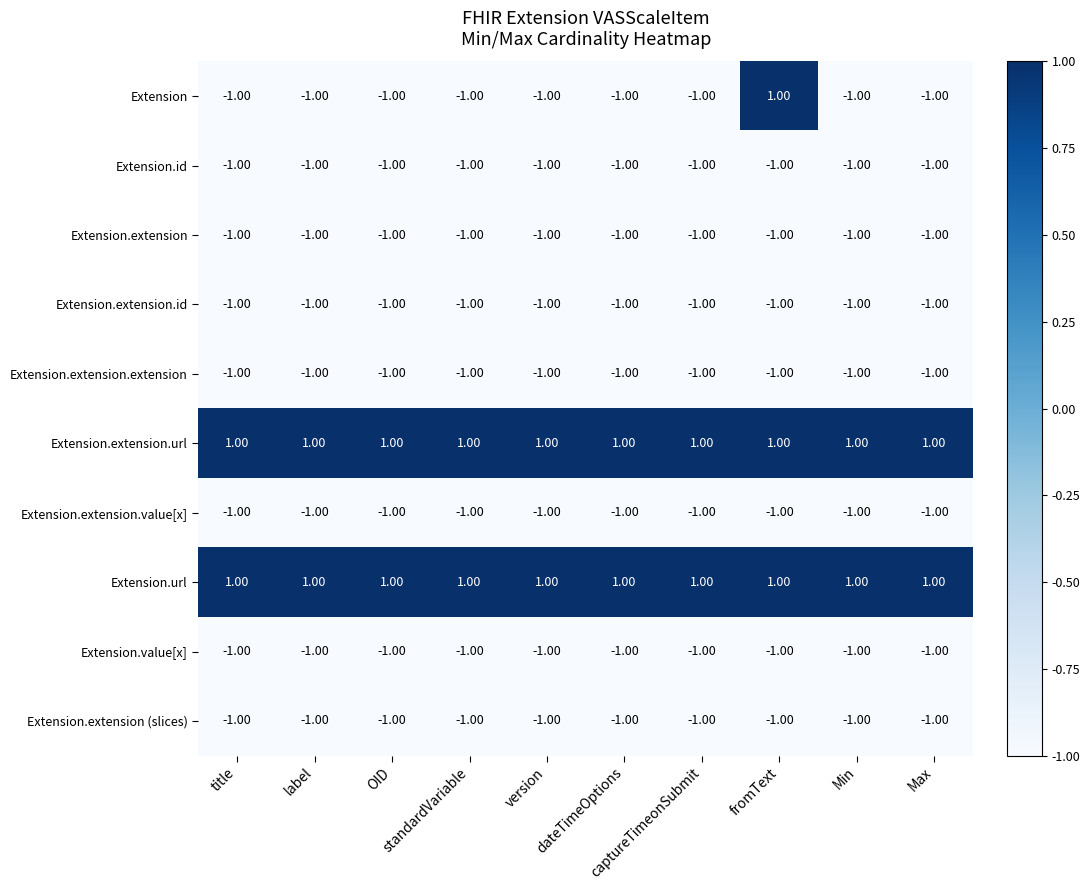

What is the sum of all Extension.extension values?

-10